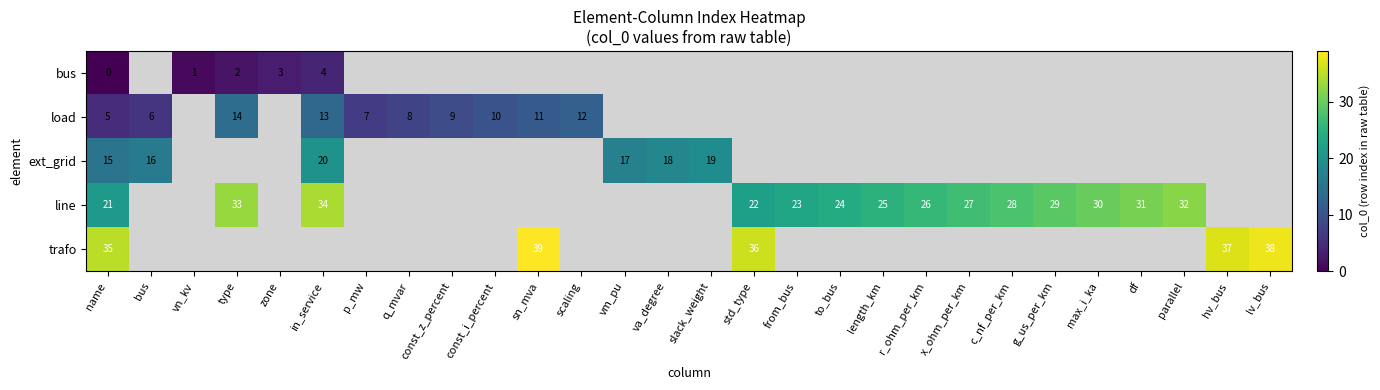

What is the greatest value displayed?

39.0